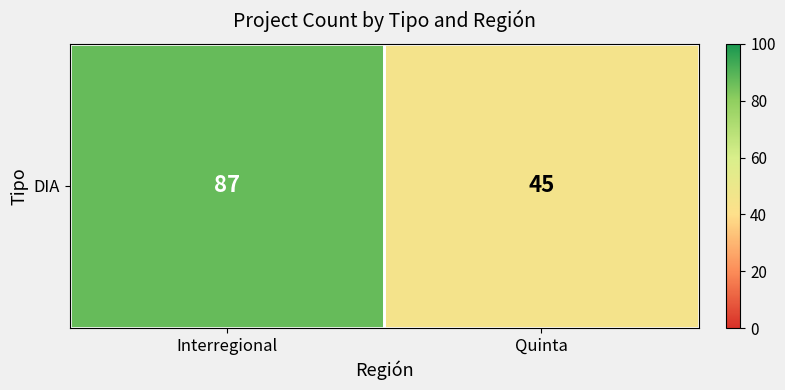

Which has a higher value, Quinta or Interregional?

Interregional